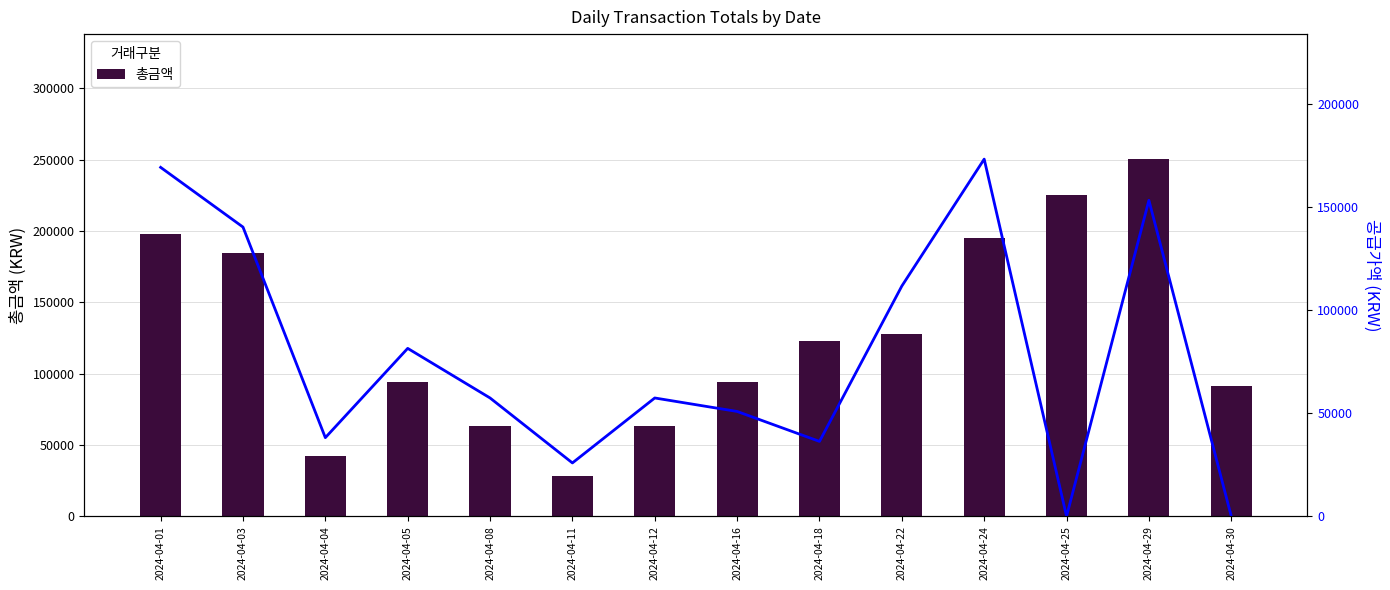

Is it true that 총금액 equals 225000 at 2024-04-25?

True